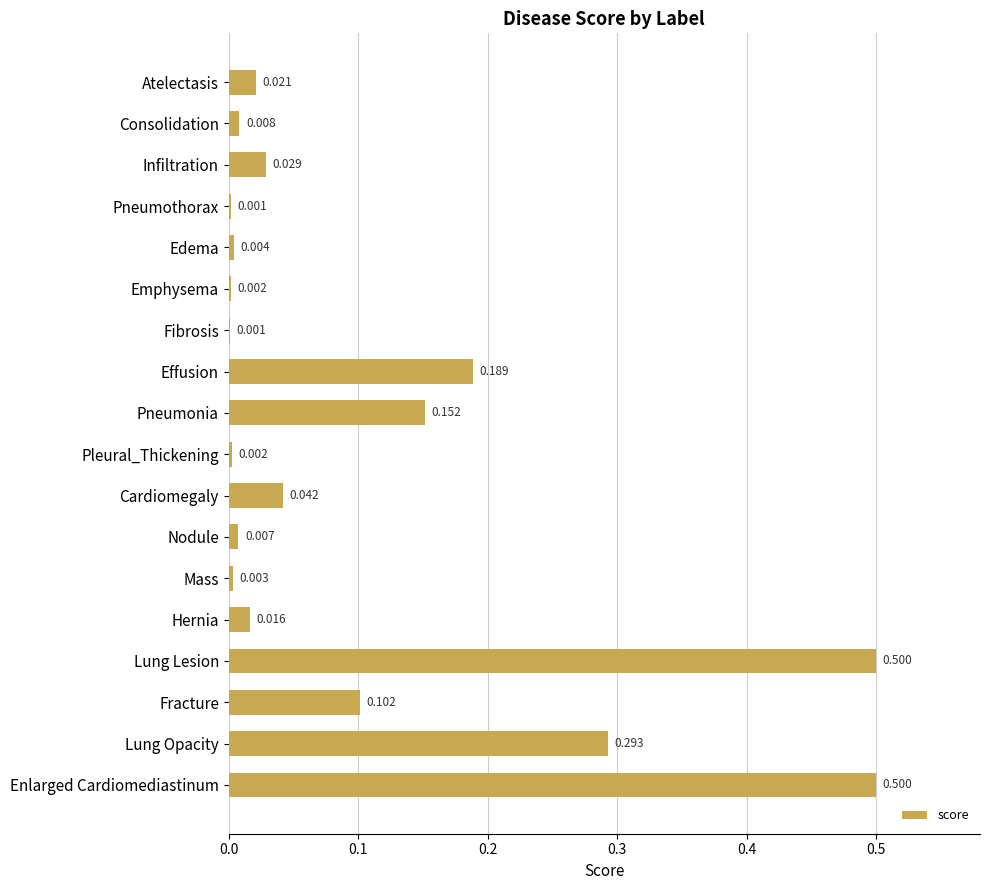

What is the maximum value shown in the chart?

0.5